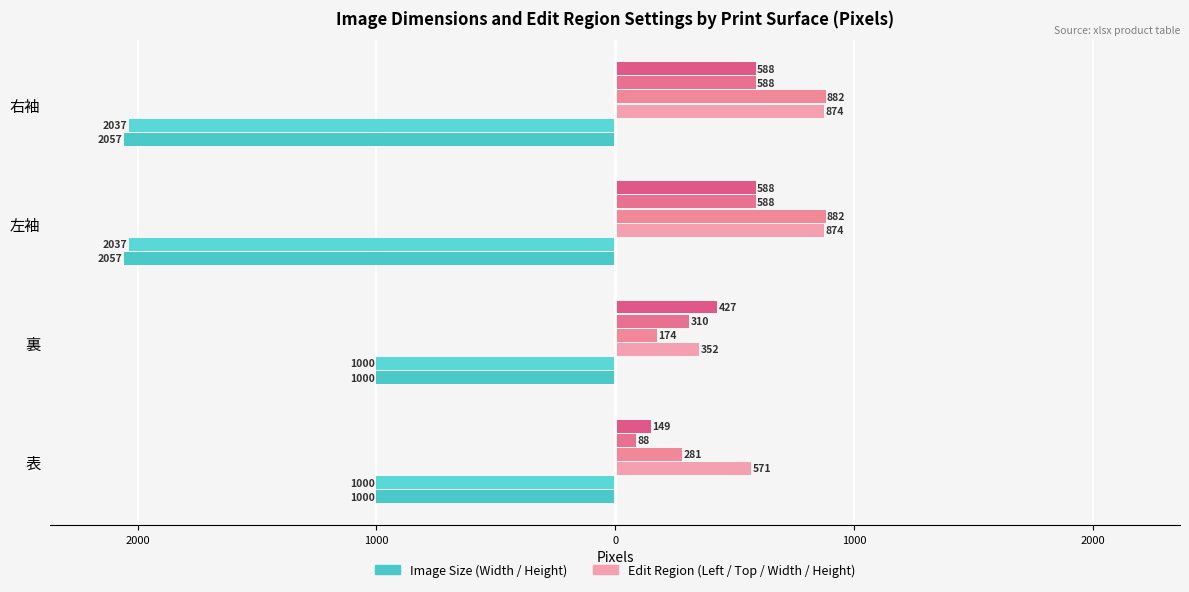

How many data points does each series have?

4